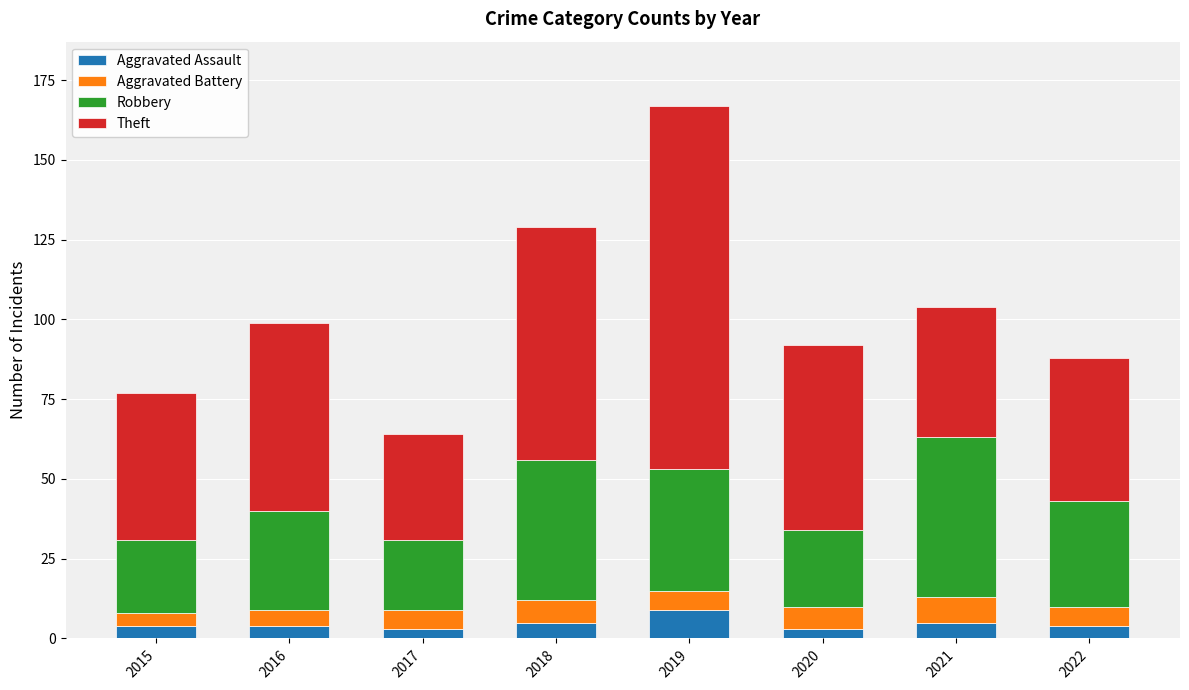

How many bars are there in total?

8